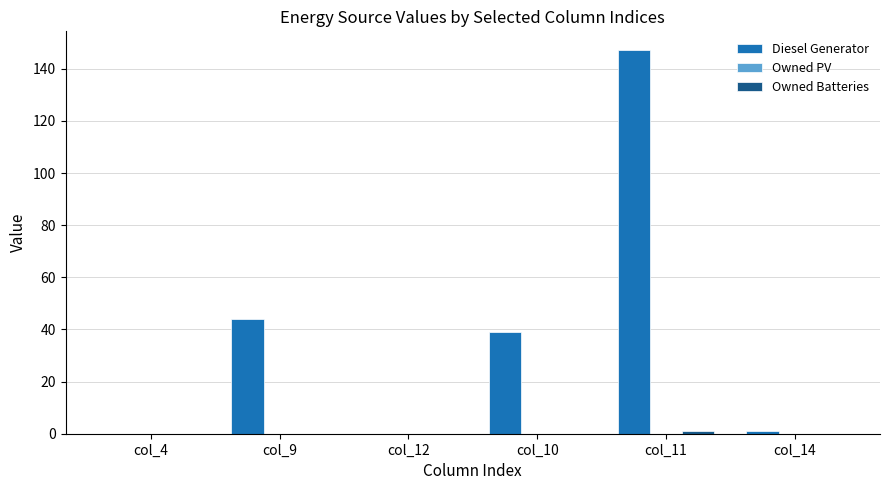

At which category is the sum across all series the highest?

col_11